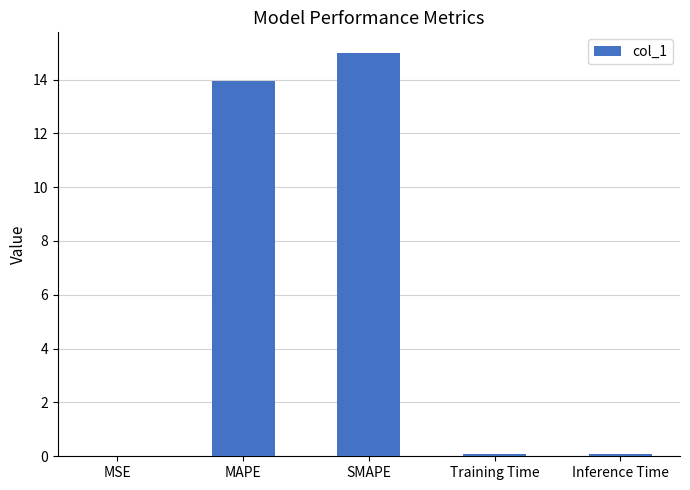

What is the maximum value shown in the chart?

15.0